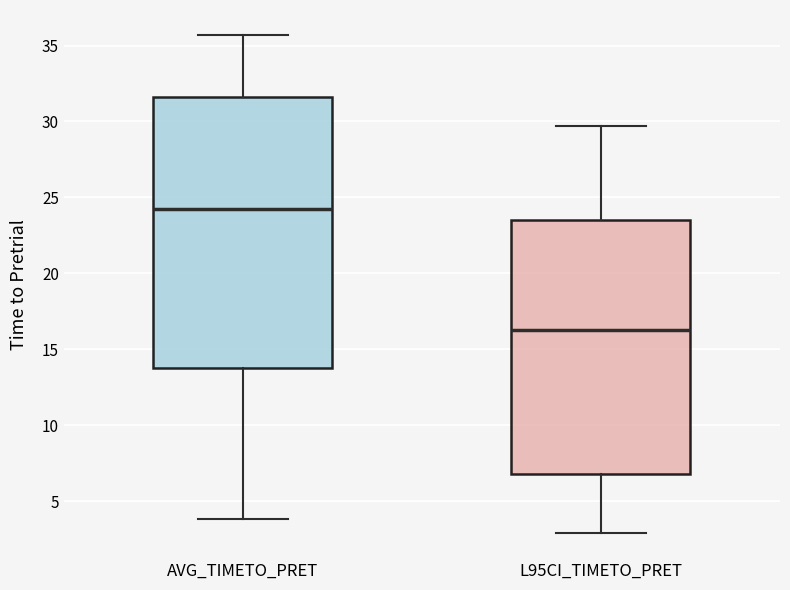

Where is the upper edge of the box for AVG_TIMETO_PRET on the y-axis? The values are not printed on the chart, so give them approximately, as read against the axis.

31.5